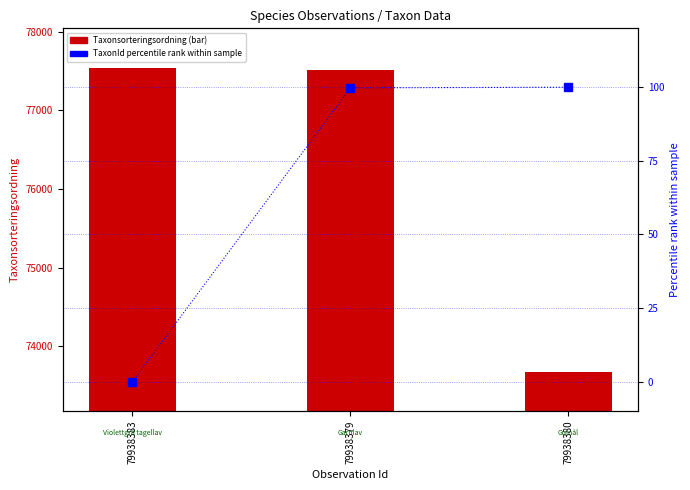

Rank the series by their average value, from lowest to highest.

TaxonId (percentile rank), Taxonsorteringsordning